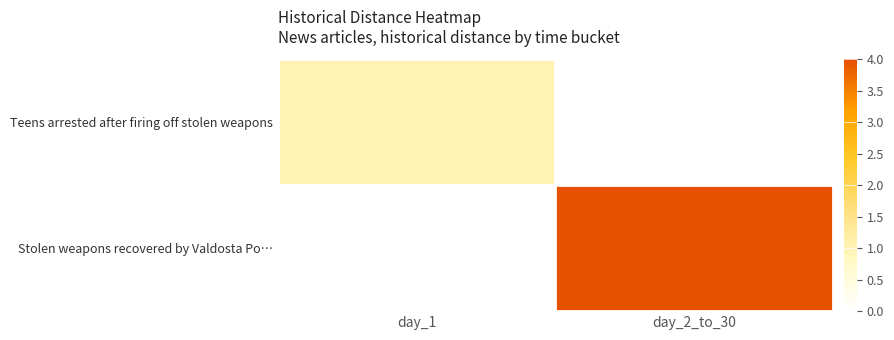

At how many categories does at least one series exceed 3?

1